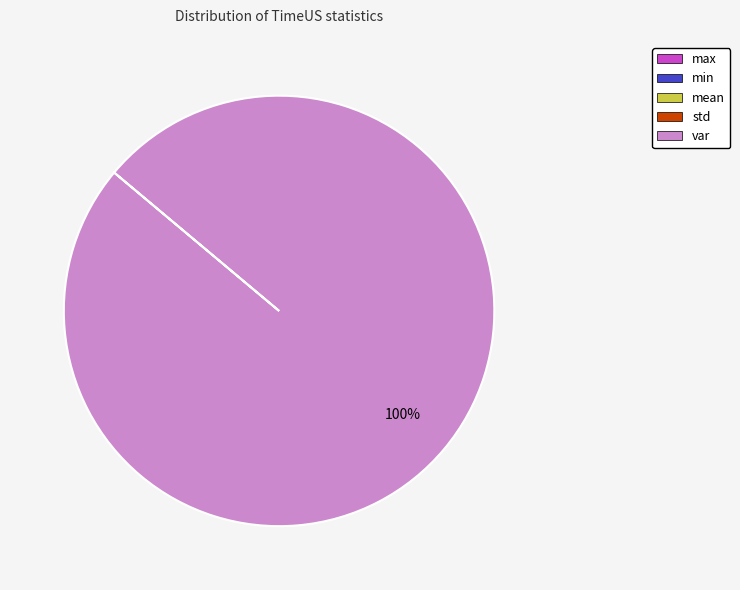

What is the largest slice in the pie chart?

var